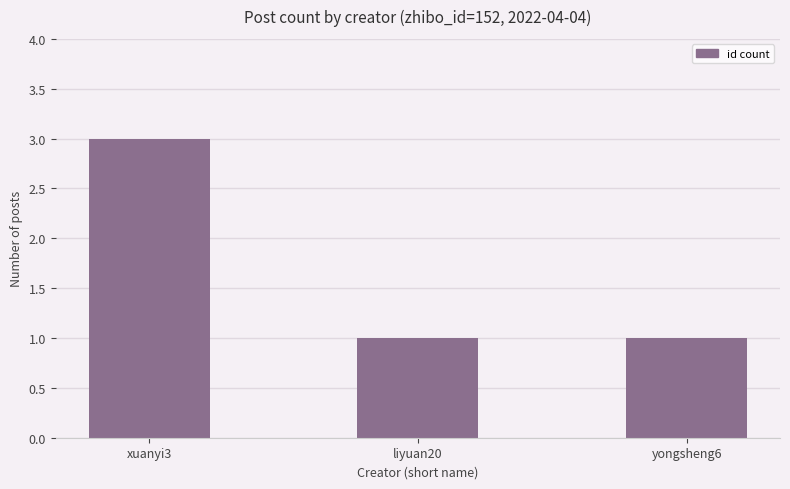

Is it true that the value at xuanyi3 is 1?

False